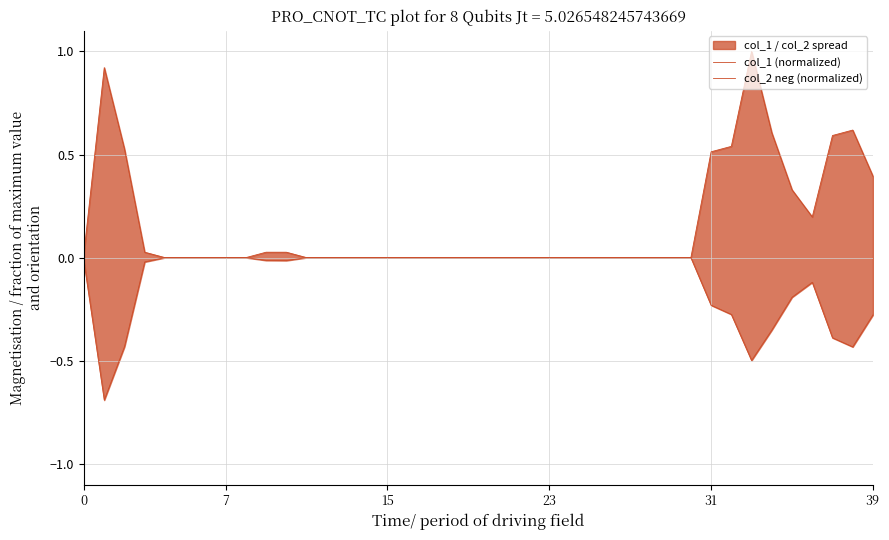

What is the sum of all col_2 neg (normalized) values?

-4.0